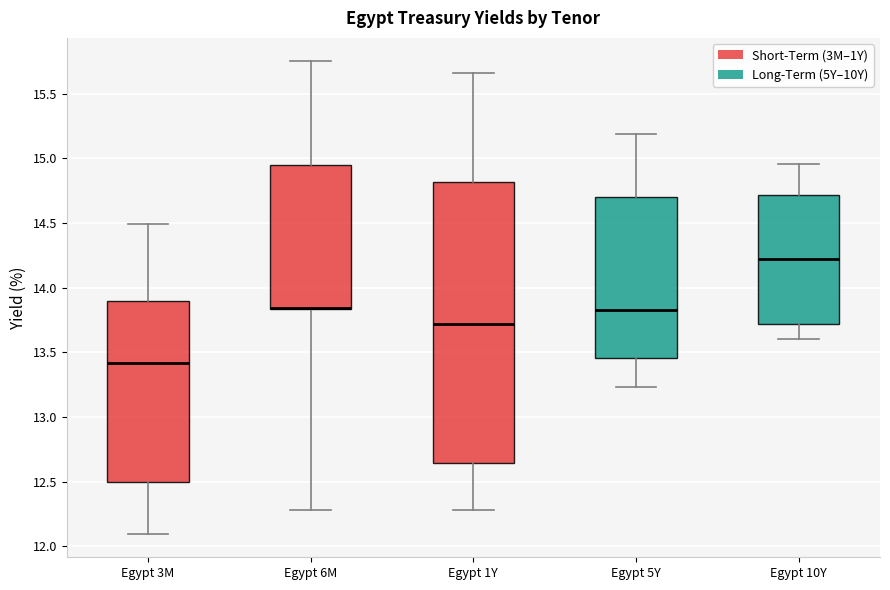

Where does the median line of the box for Egypt 10Y sit on the y-axis? The values are not printed on the chart, so give them approximately, as read against the axis.

14.20